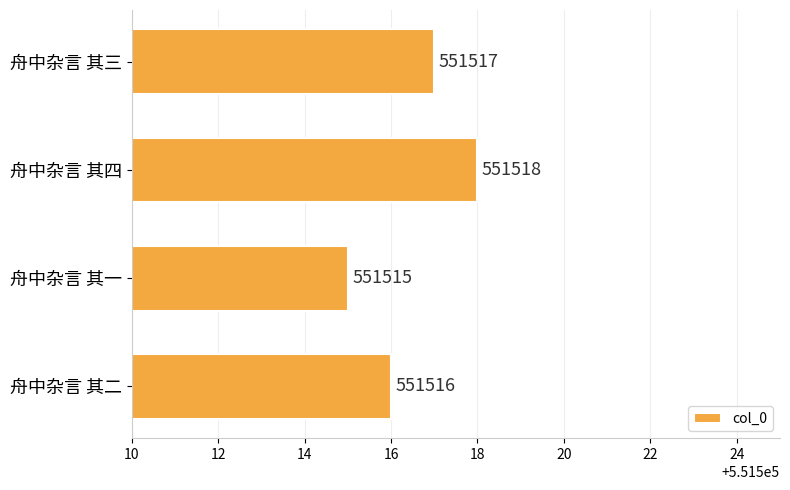

List the labels in order of value, smallest first.

舟中杂言 其一, 舟中杂言 其二, 舟中杂言 其三, 舟中杂言 其四